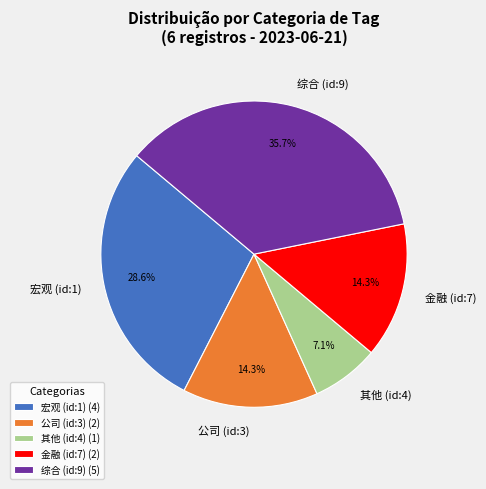

How much of the chart is everything except 公司 (id:3)?

85.7%